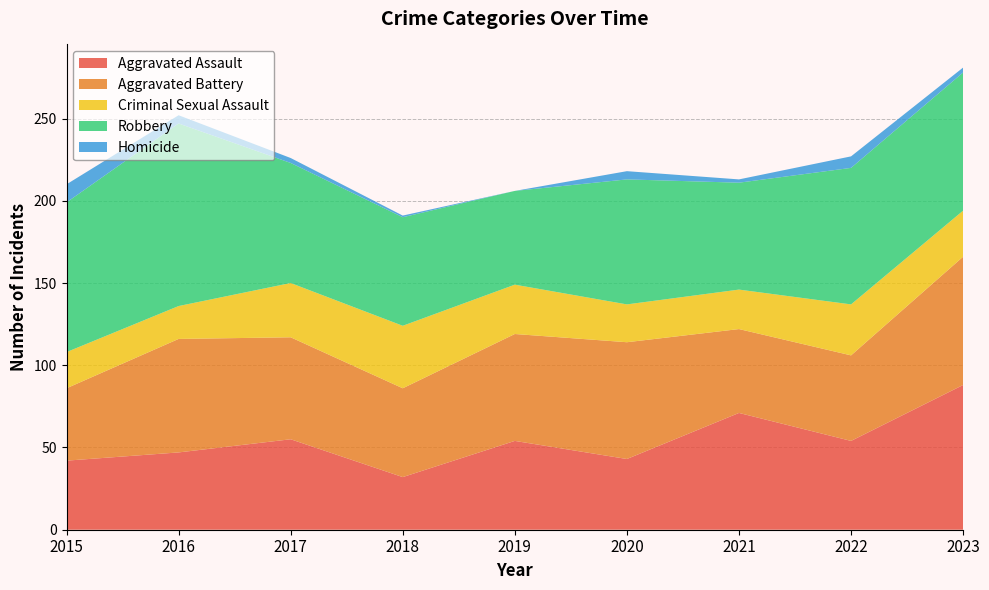

Reading left to right, what are all the values shown in this chart?

Aggravated Assault: 42	47	55	32	54	43	71	54	88
Aggravated Battery: 44	69	62	54	65	71	51	52	78
Criminal Sexual Assault: 22	20	33	38	30	23	24	31	28
Robbery: 91	111	73	66	57	76	65	83	84
Homicide: 11	5	3	1	0	5	2	7	3